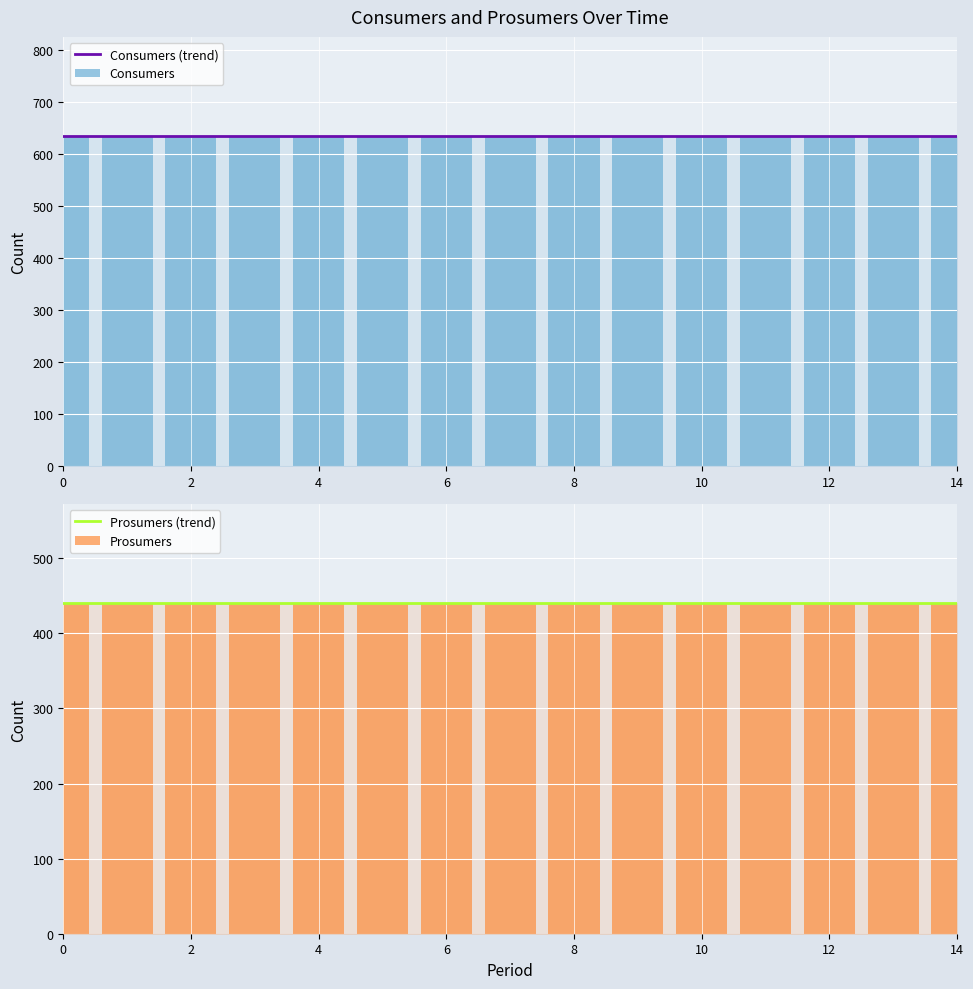

Reading left to right, extract all data points from this chart.

Consumers (trend): 635	635	635	635	635	635	635	635	635	635	635	635	635	635	635
Consumers: 635	635	635	635	635	635	635	635	635	635	635	635	635	635	635
Prosumers (trend): 440	440	440	440	440	440	440	440	440	440	440	440	440	440	440
Prosumers: 440	440	440	440	440	440	440	440	440	440	440	440	440	440	440